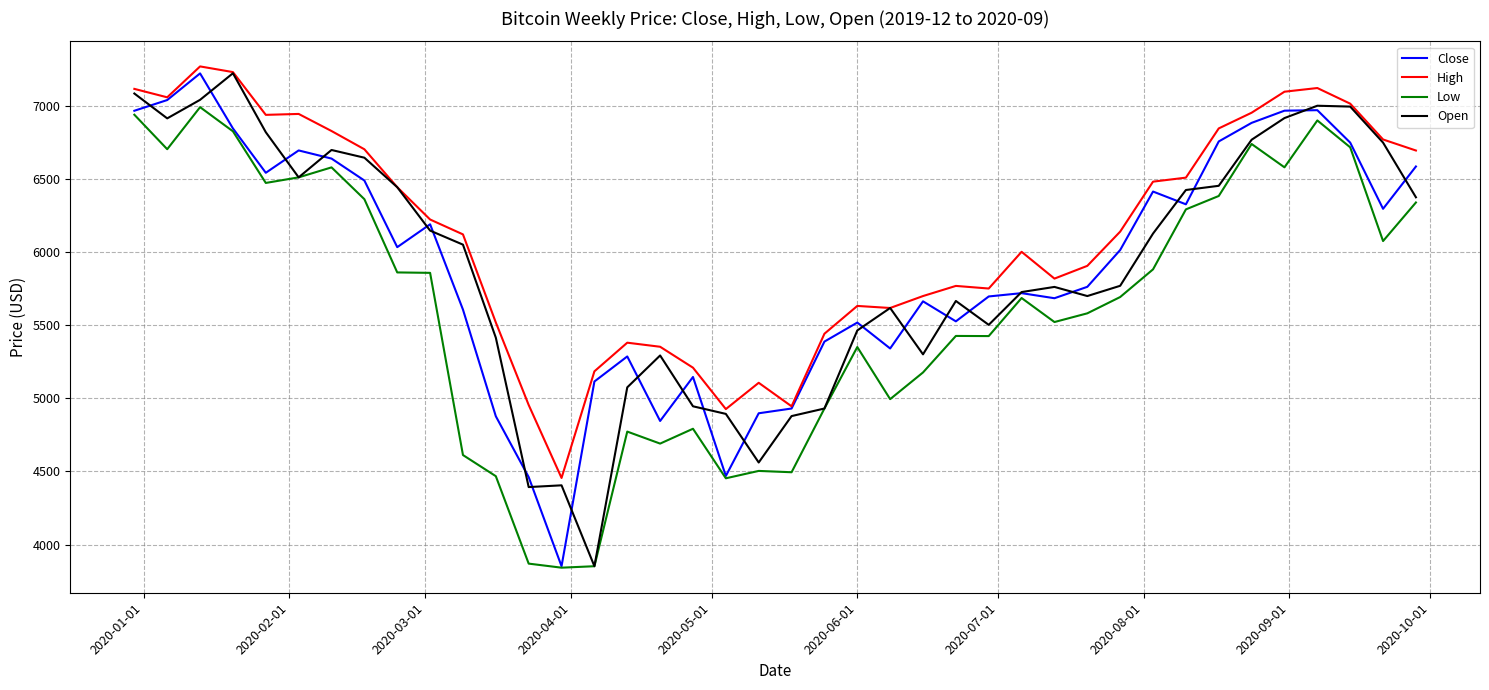

What is the maximum value shown in the chart?

7268.4